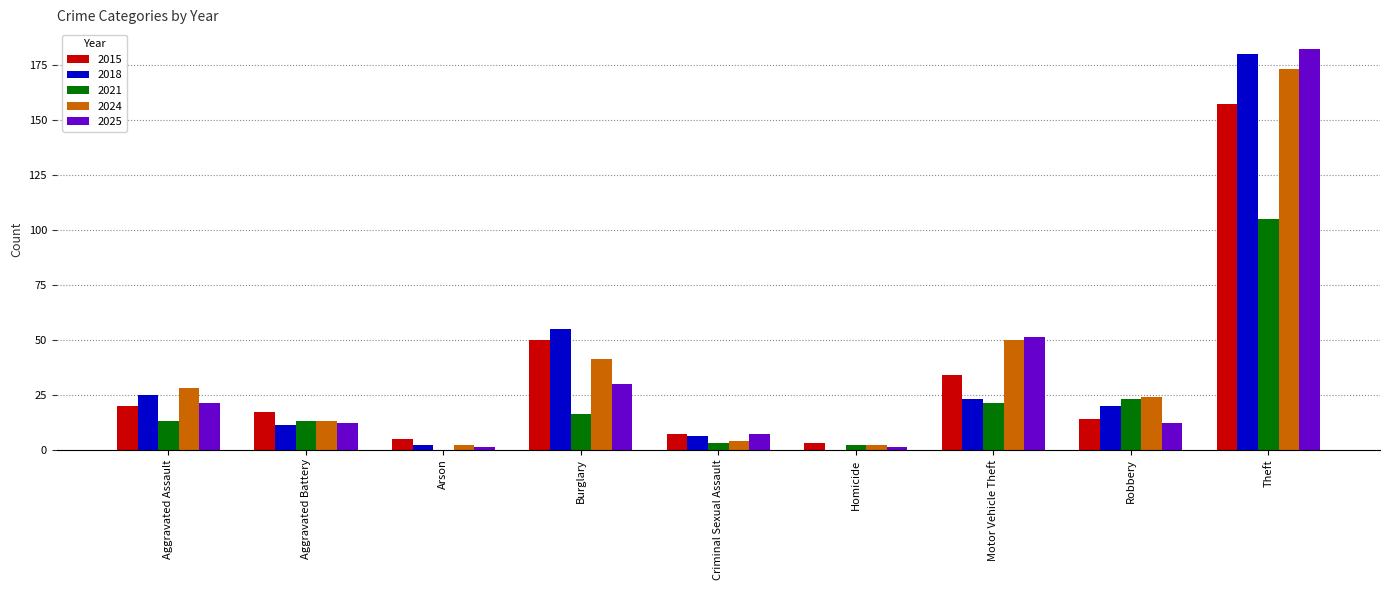

Reading right to left, transcribe all the data shown in this chart.

2015: 157	14	34	3	7	50	5	17	20
2018: 180	20	23	0	6	55	2	11	25
2021: 105	23	21	2	3	16	0	13	13
2024: 173	24	50	2	4	41	2	13	28
2025: 182	12	51	1	7	30	1	12	21